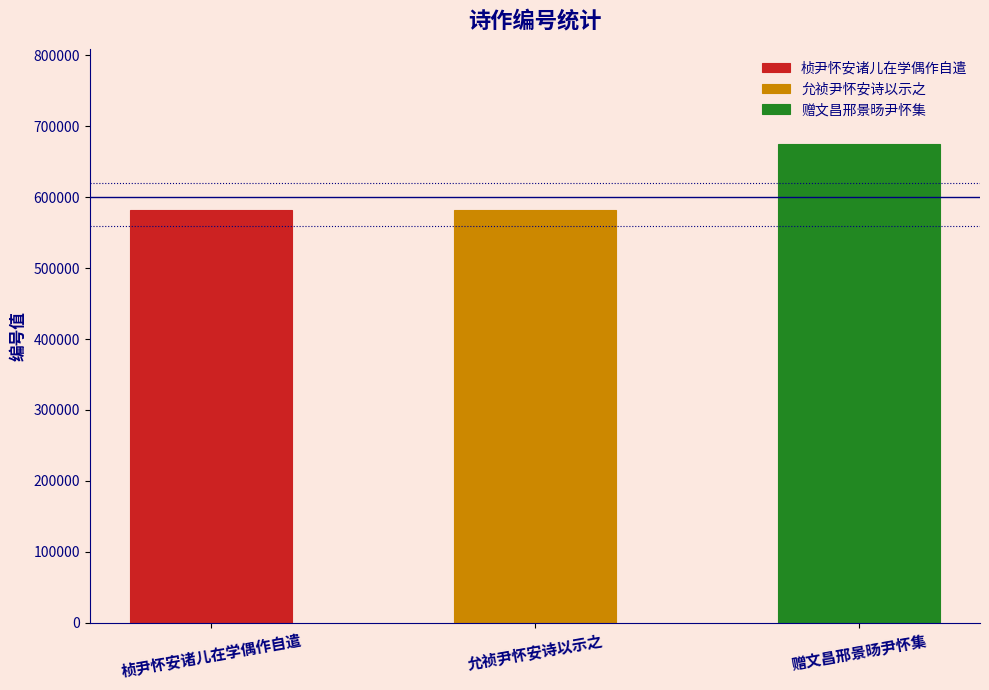

What is the change in value from 桢尹怀安诸儿在学偶作自遣 to 允祯尹怀安诗以示之?

-59